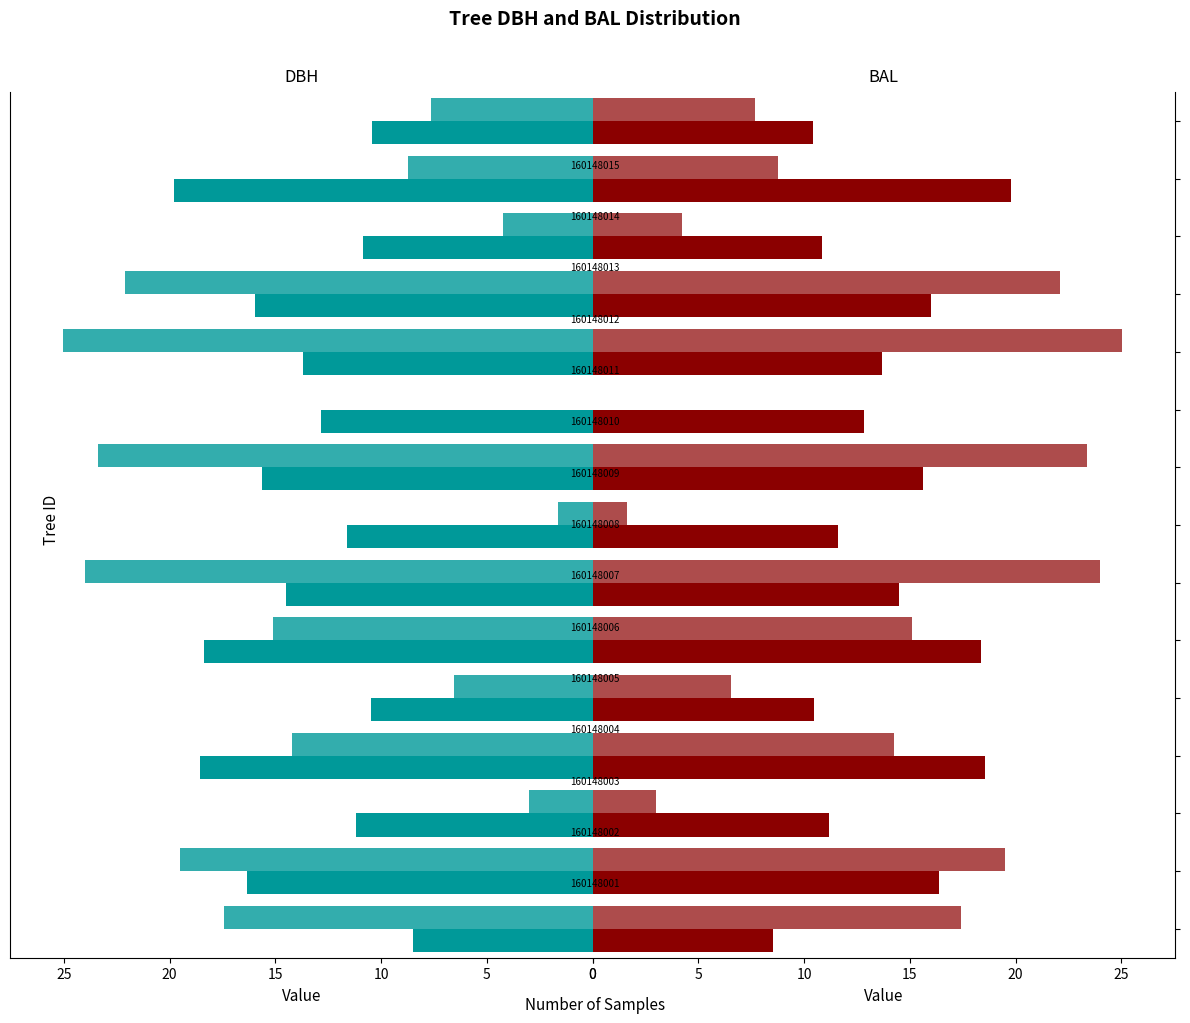

Which series has the largest total across all categories?

dbh